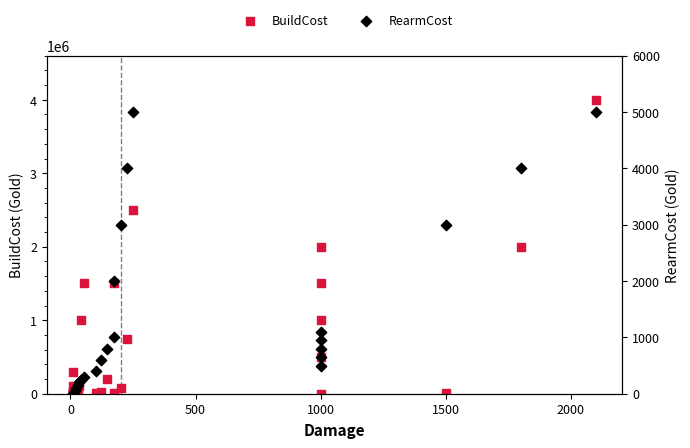

Which series has the largest Y range (max minus min)?

BuildCost